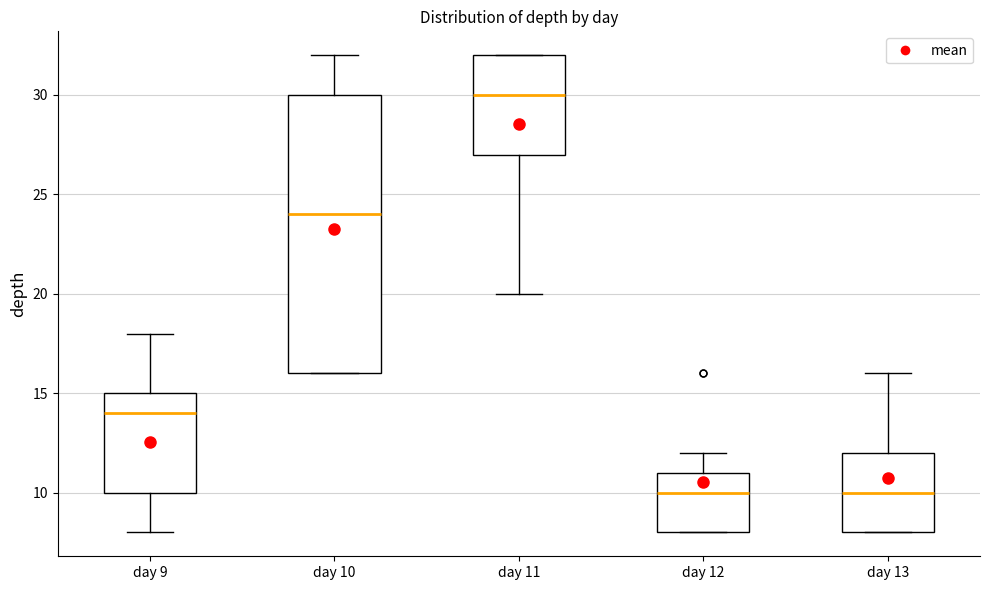

Reading left to right, transcribe this box plot: for each box, give where its median line is, the range the box spans, and where its two whiskers end, as read against the y-axis. The values are not printed on the chart, so give them approximately, as read against the axis.

day 9: median 14, box 10 to 15, whiskers 8 to 18
day 10: median 24, box 16 to 30, whiskers 16 to 32
day 11: median 30, box 27 to 32, whiskers 20 to 32
day 12: median 10, box 8 to 11, whiskers 8 to 12
day 13: median 10, box 8 to 12, whiskers 8 to 16